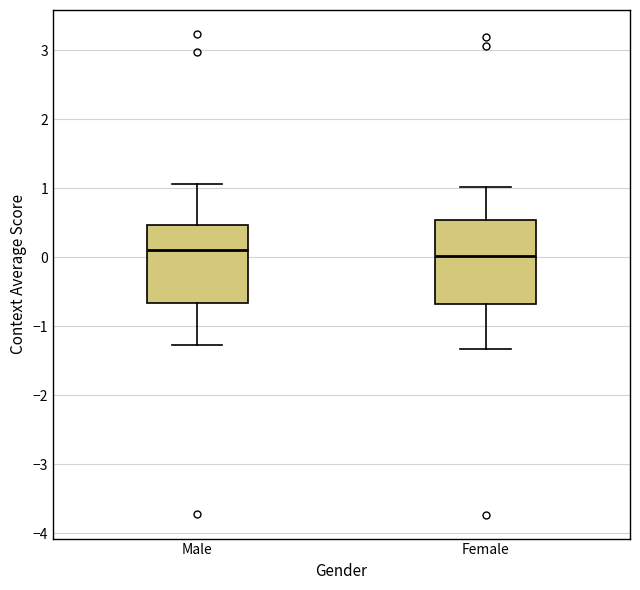

Reading left to right, read every box against the y-axis: the position of its median line, the range the box covers, and the ends of its whiskers. The values are not printed on the chart, so give them approximately, as read against the axis.

Male: median 0.1, box -0.7 to 0.5, whiskers -1.3 to 1.1
Female: median 0.0, box -0.7 to 0.5, whiskers -1.3 to 1.0